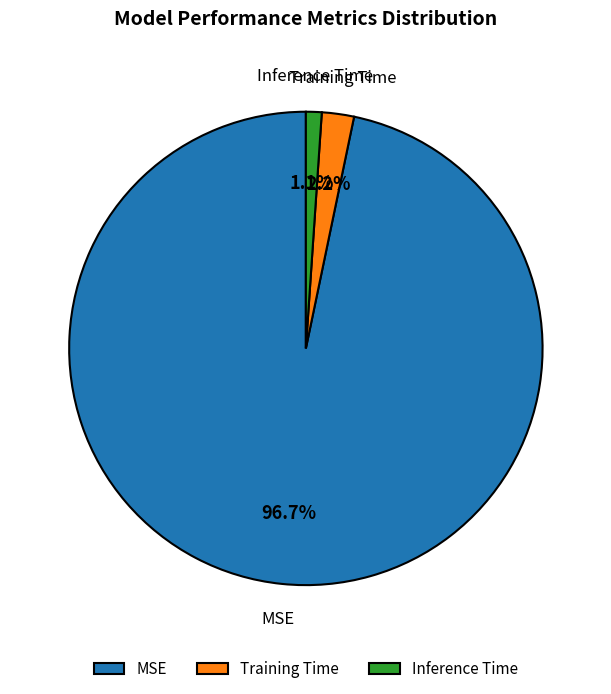

Rank the categories by value from highest to lowest.

MSE, Training Time, Inference Time